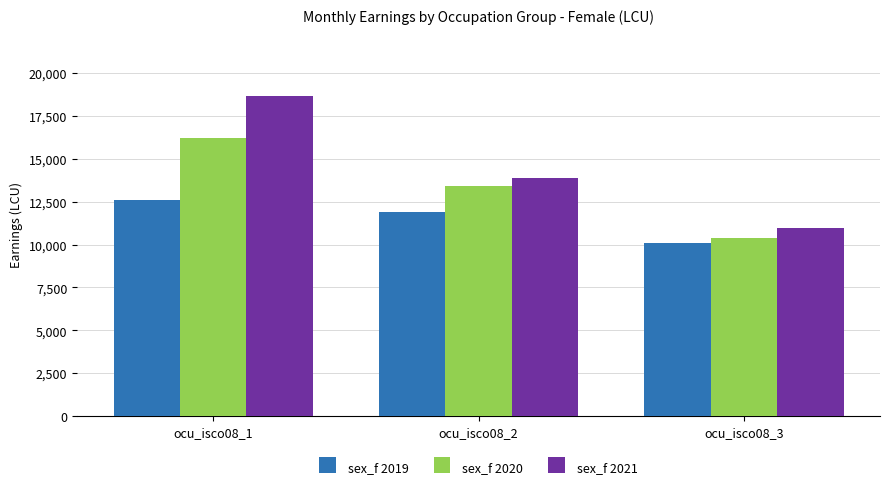

Are the bars horizontal?

No